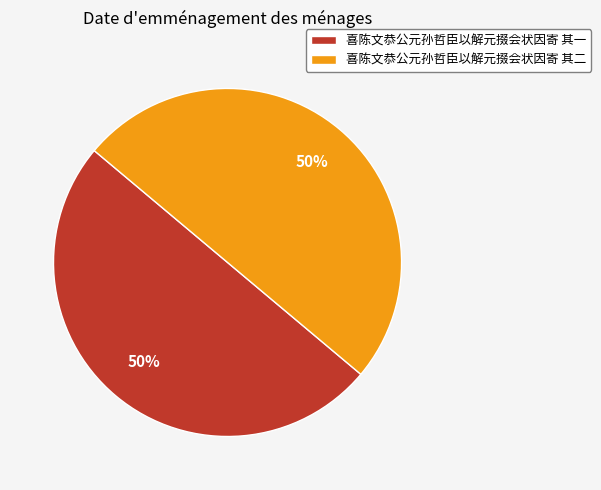

What is the ratio of the value at 喜陈文恭公元孙哲臣以解元掇会状因寄 其一 to the value at 喜陈文恭公元孙哲臣以解元掇会状因寄 其二?

1.0